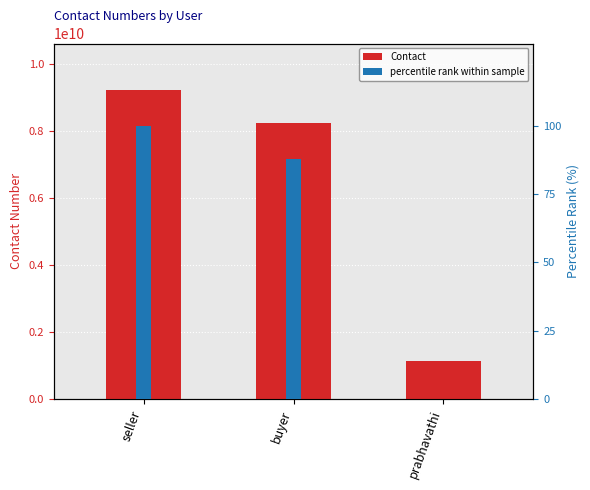

What is the label of the 2nd bar from the right?

buyer